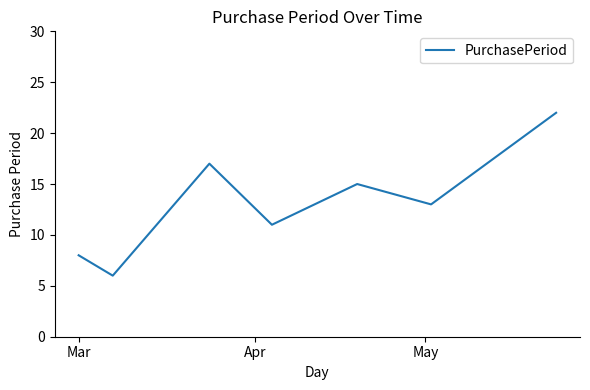

What is the sum of all values?

92